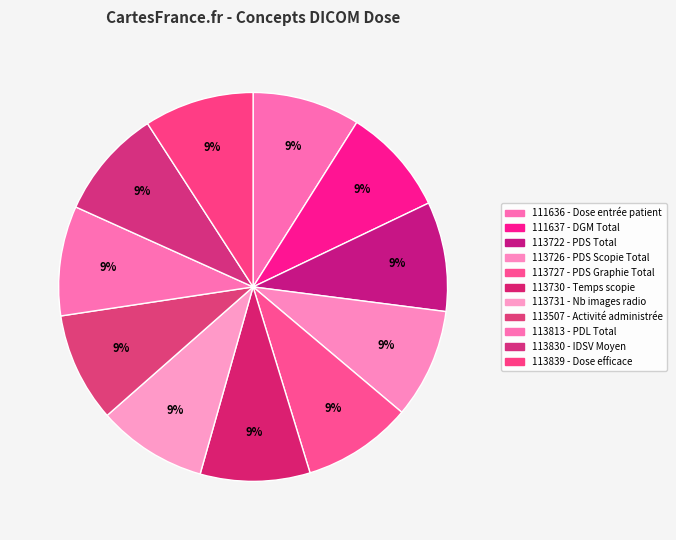

Which slice is the largest?

113839